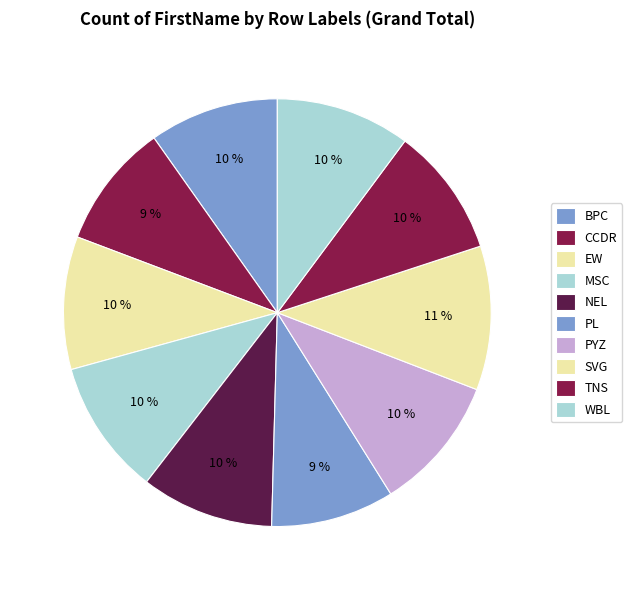

Which category has the biggest portion of the pie?

SVG